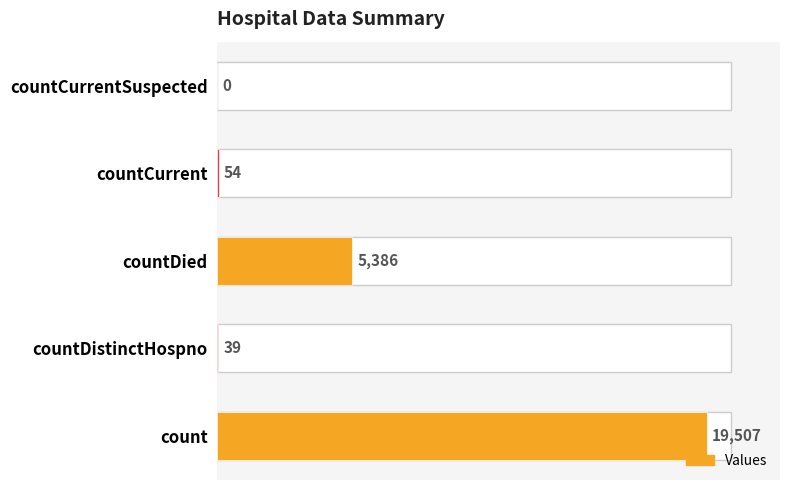

Between count and countCurrentSuspected, which is larger?

count